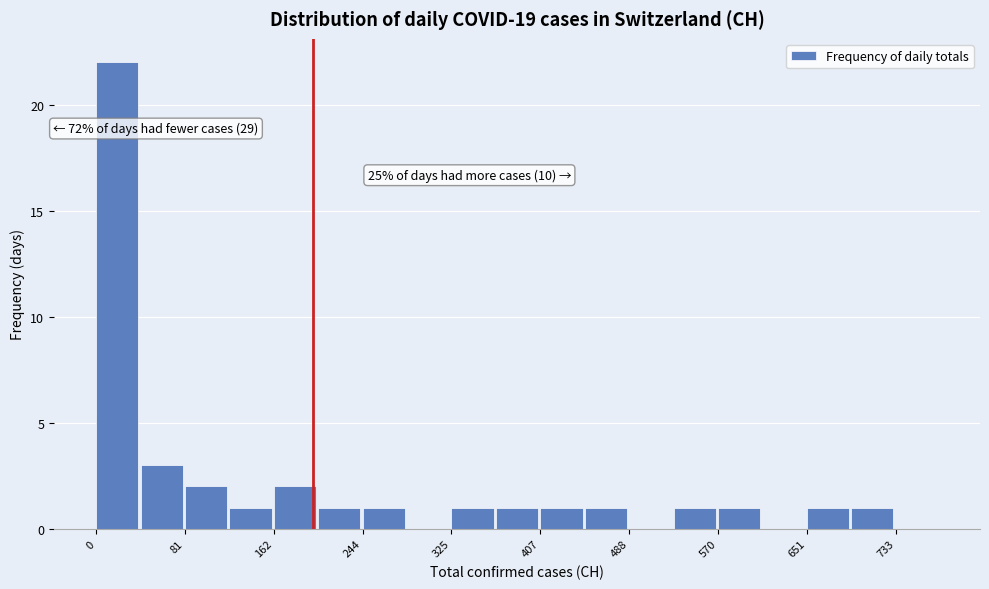

Which range on the x-axis has the tallest bar?

0 to 40